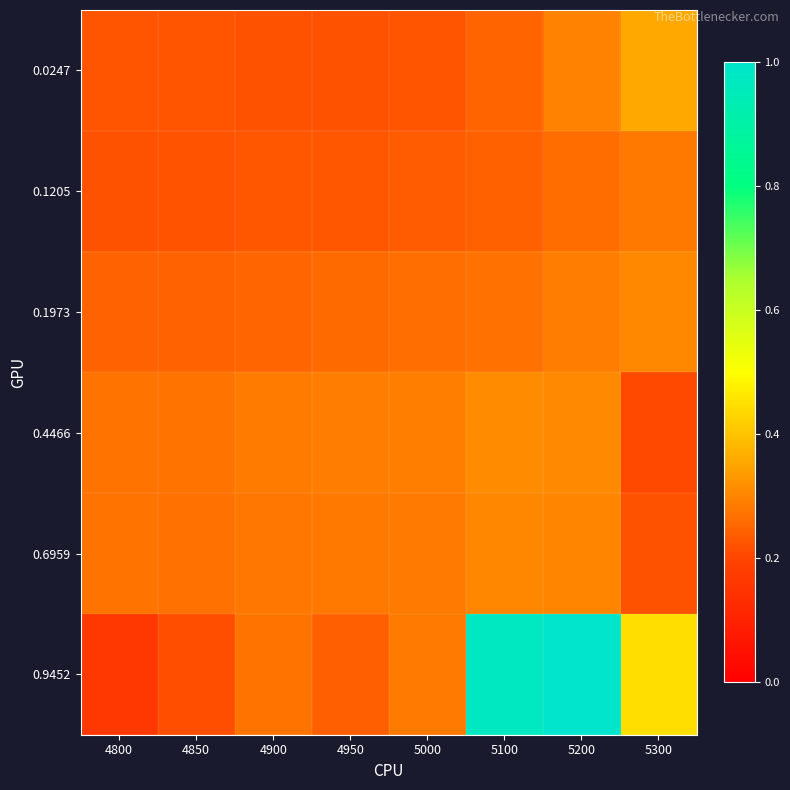

Which series has the largest total across all categories?

0.9452